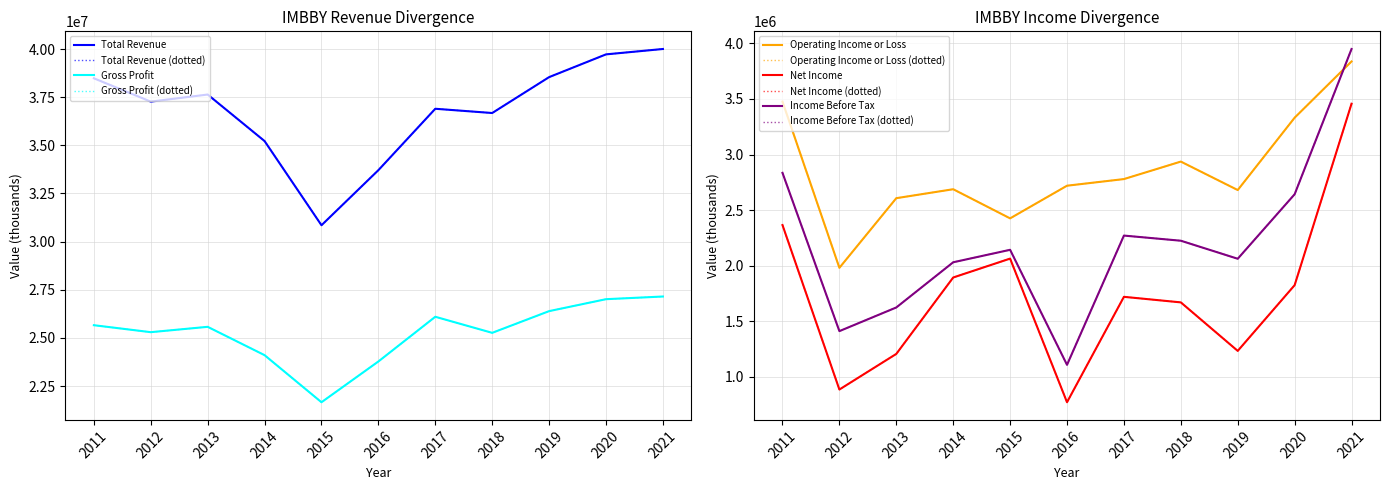

True or false: Total Revenue and Income Before Tax intersect in this chart.

False